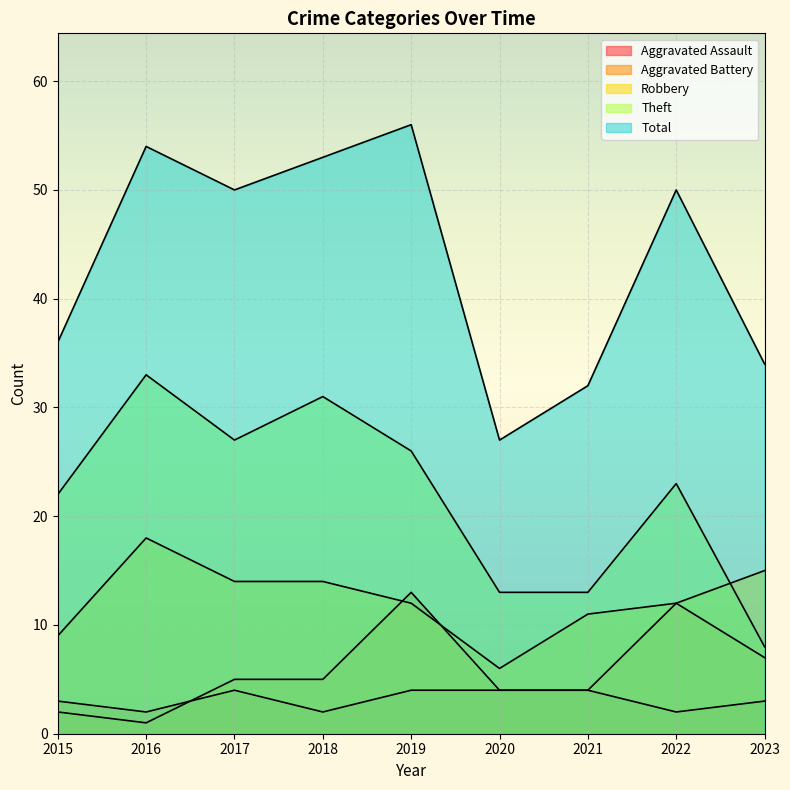

Reading right to left, transcribe all the data shown in this chart.

Aggravated Assault: 3	2	4	4	4	2	4	2	3
Aggravated Battery: 7	12	4	4	13	5	5	1	2
Robbery: 15	12	11	6	12	14	14	18	9
Theft: 8	23	13	13	26	31	27	33	22
Total: 34	50	32	27	56	53	50	54	36